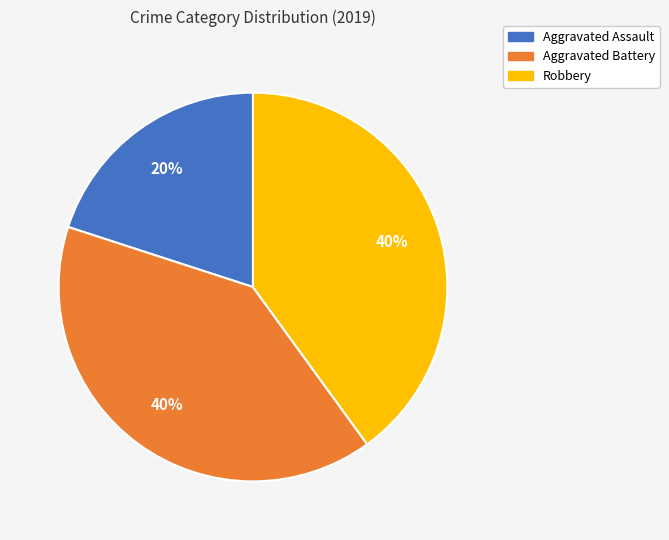

Is it true that Robbery is 40% of the pie?

True